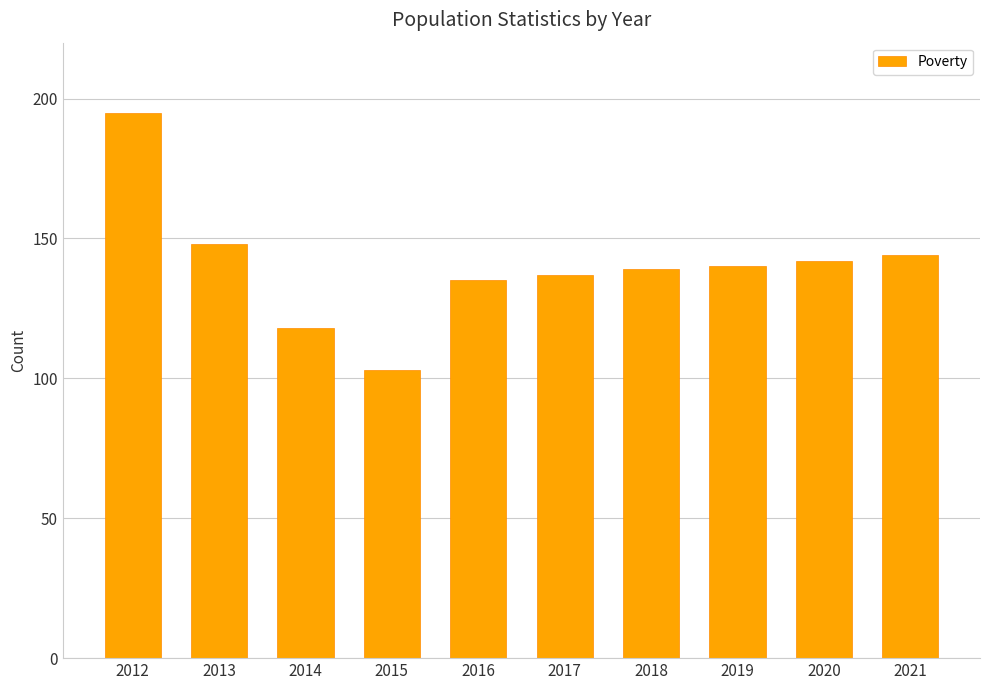

Which label corresponds to the largest value in the chart?

2012